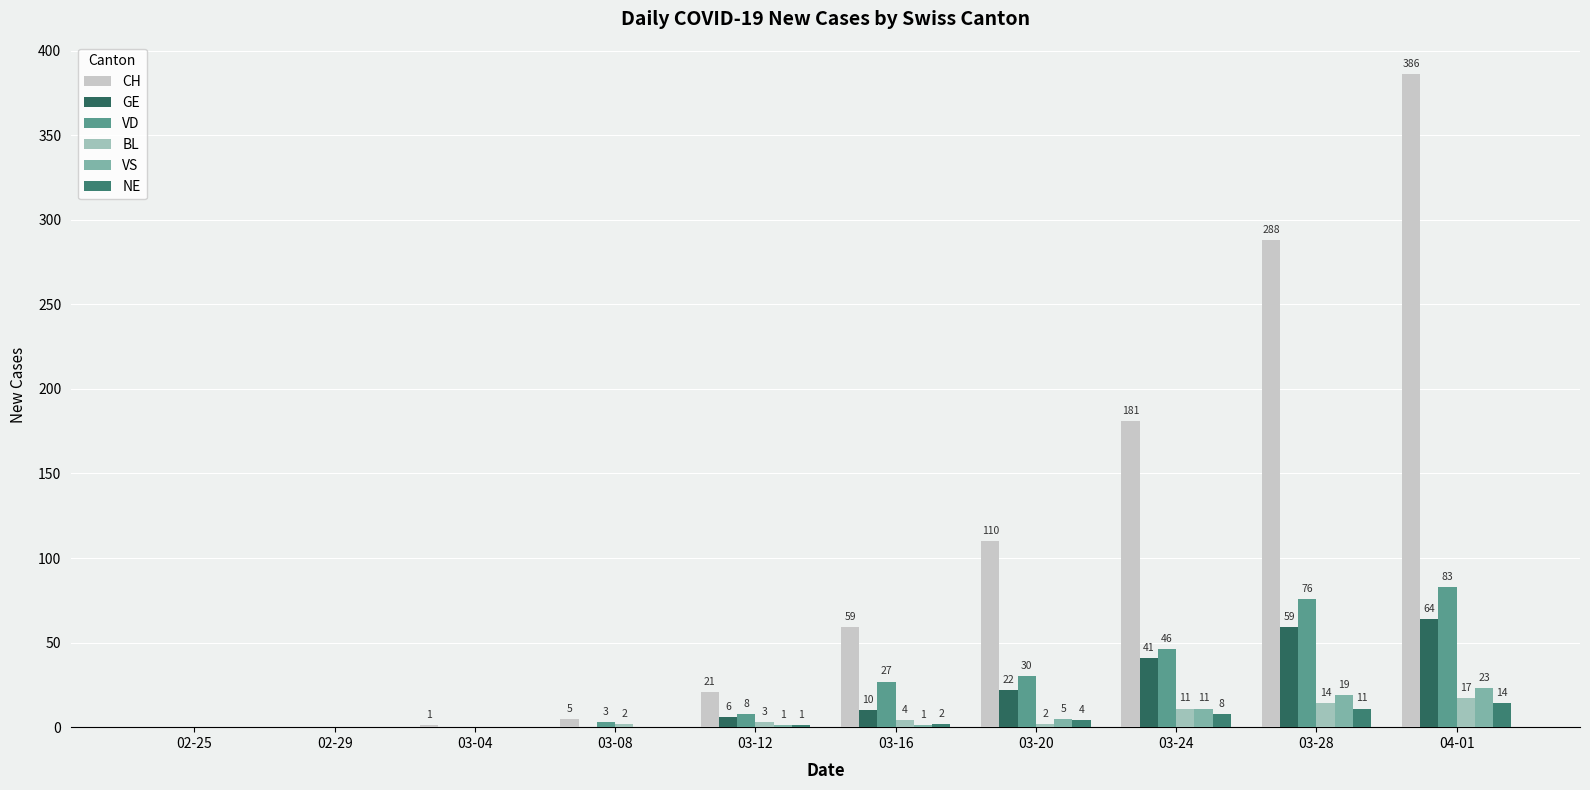

Reading left to right, what are all the values shown in this chart?

CH: 02-25=0	02-29=0	03-04=1	03-08=5	03-12=21	03-16=59	03-20=110	03-24=181	03-28=288	04-01=386
GE: 02-25=0	02-29=0	03-04=0	03-08=0	03-12=6	03-16=10	03-20=22	03-24=41	03-28=59	04-01=64
VD: 02-25=0	02-29=0	03-04=0	03-08=3	03-12=8	03-16=27	03-20=30	03-24=46	03-28=76	04-01=83
BL: 02-25=0	02-29=0	03-04=0	03-08=2	03-12=3	03-16=4	03-20=2	03-24=11	03-28=14	04-01=17
VS: 02-25=0	02-29=0	03-04=0	03-08=0	03-12=1	03-16=1	03-20=5	03-24=11	03-28=19	04-01=23
NE: 02-25=0	02-29=0	03-04=0	03-08=0	03-12=1	03-16=2	03-20=4	03-24=8	03-28=11	04-01=14